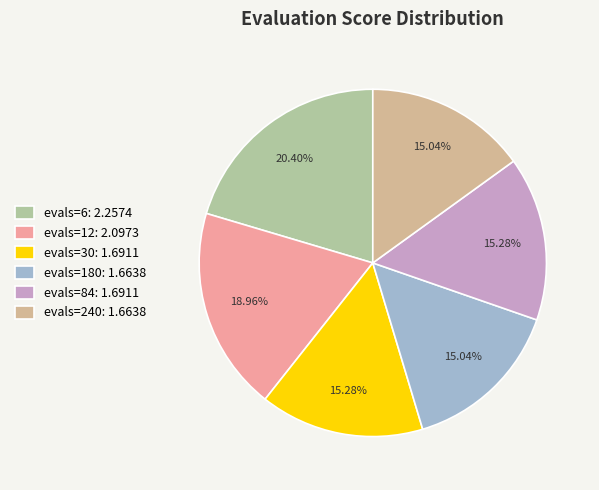

Count the number of slices in the pie.

6